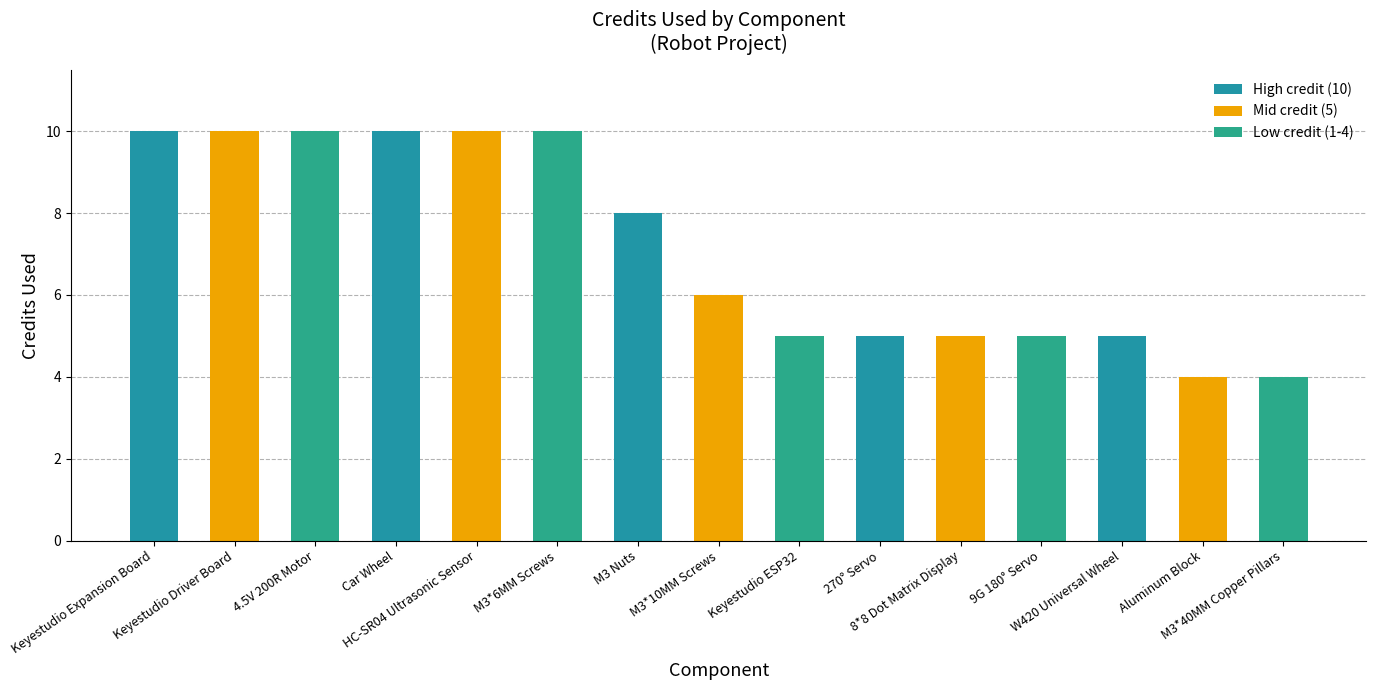

How many data points are less than 6?

7